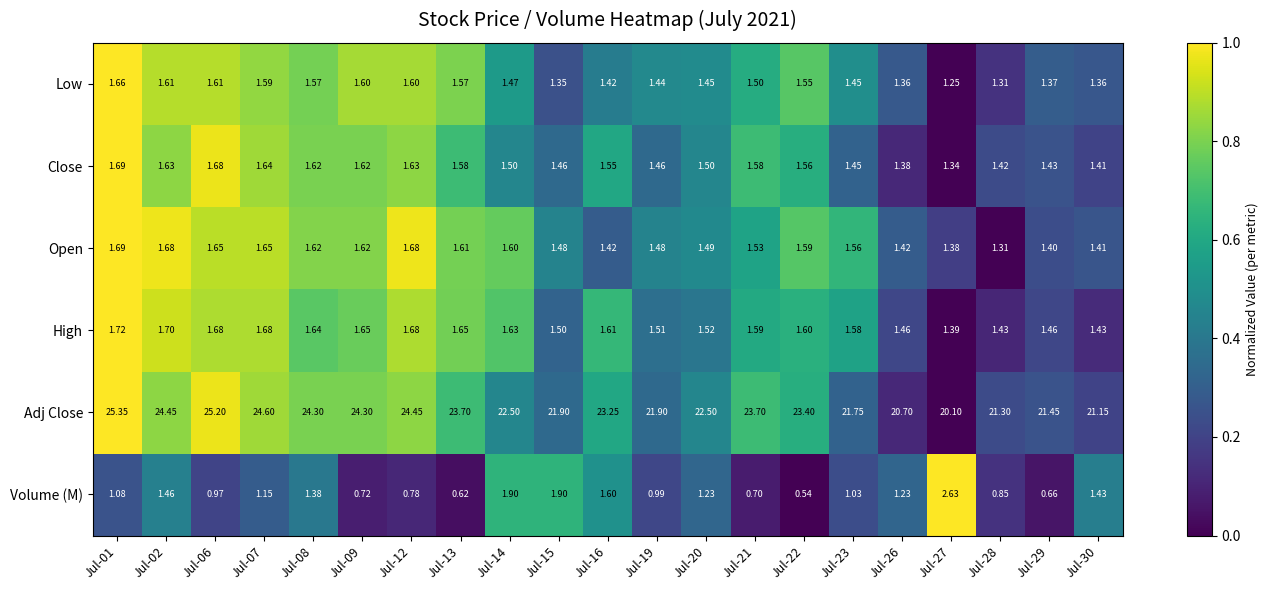

Which series has the largest range (max minus min)?

Adj Close